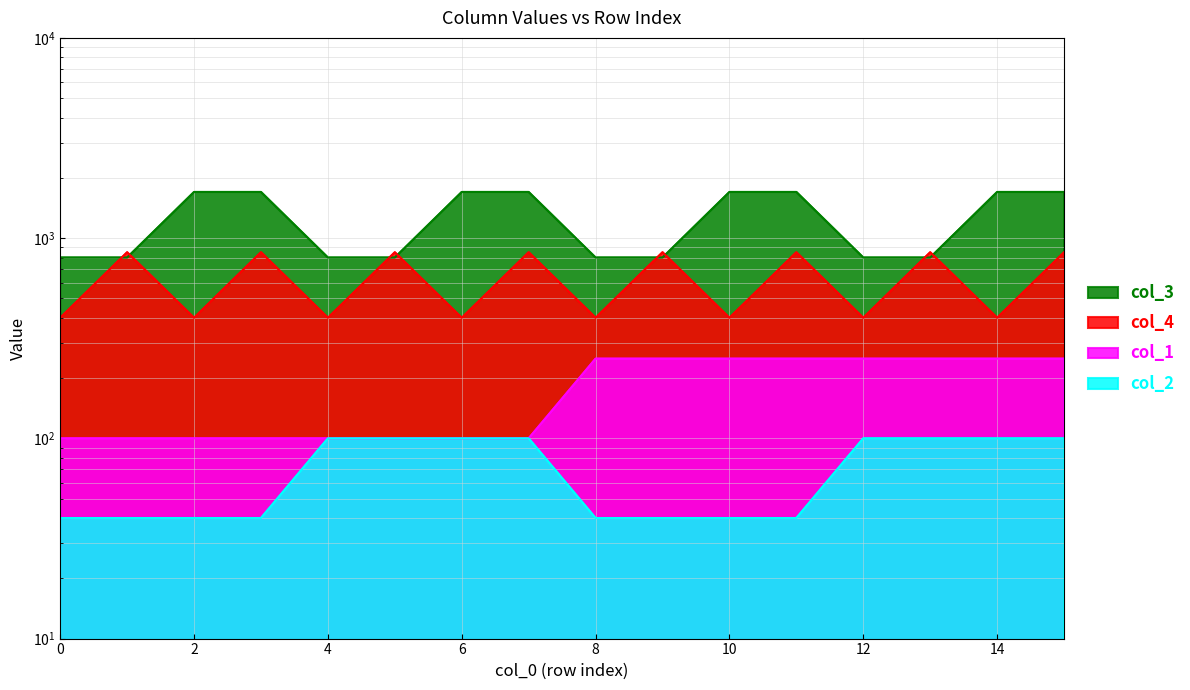

Which category has the highest value across all series?

2